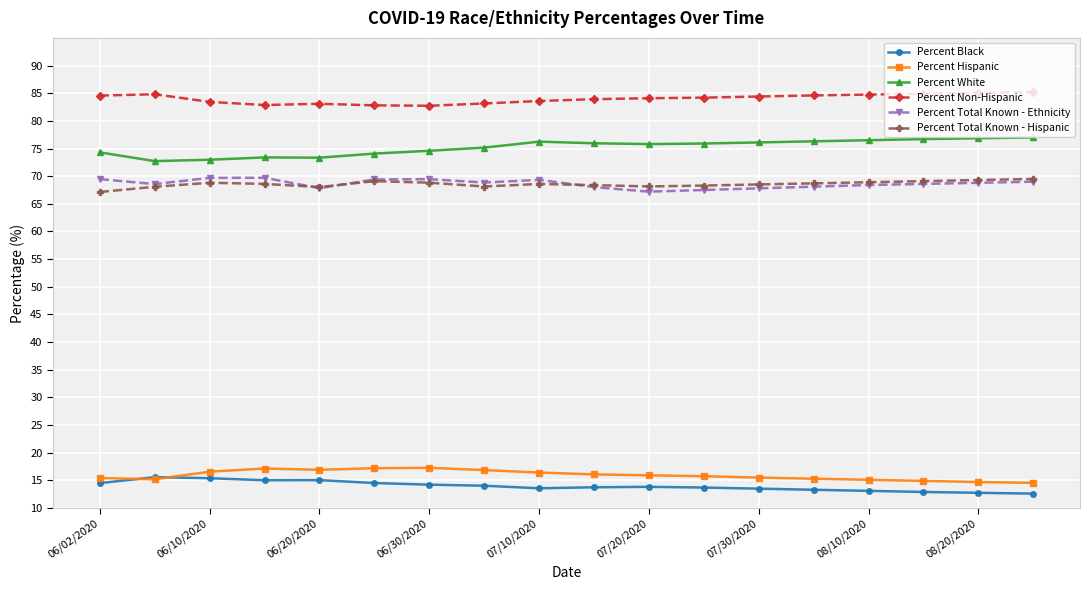

True or false: Percent Black and Percent Total Known - Ethnicity cross at least once.

False